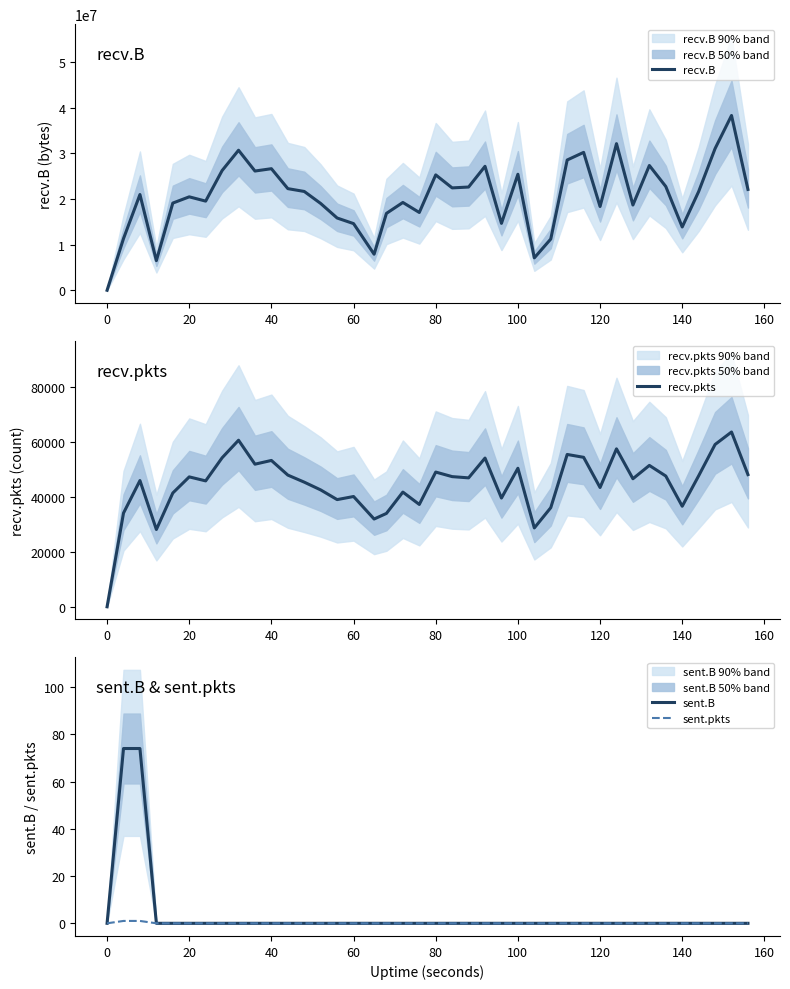

What is the highest value of the sent.B series?

74